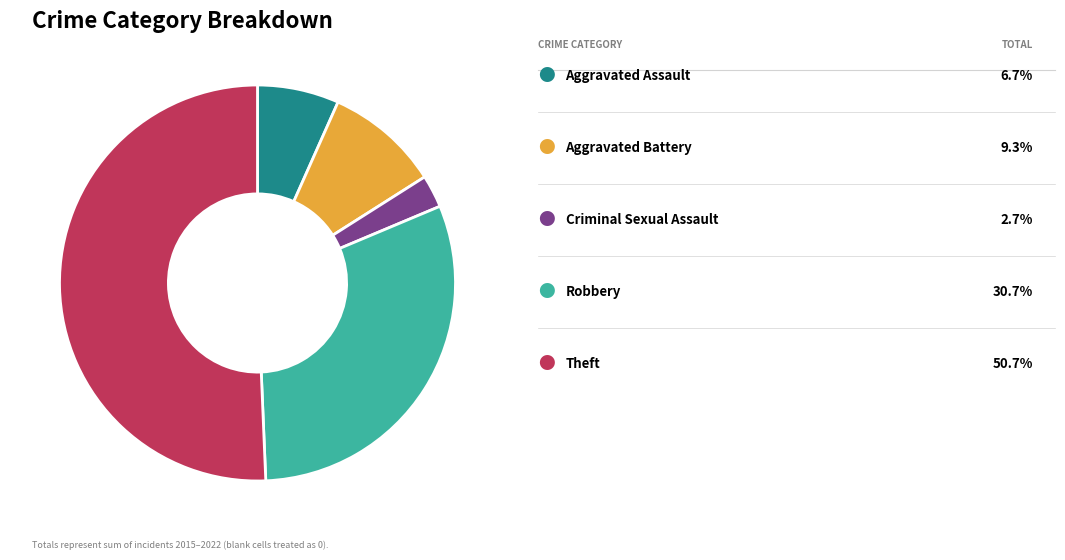

Is there any slice that represents more than half of the pie?

Yes